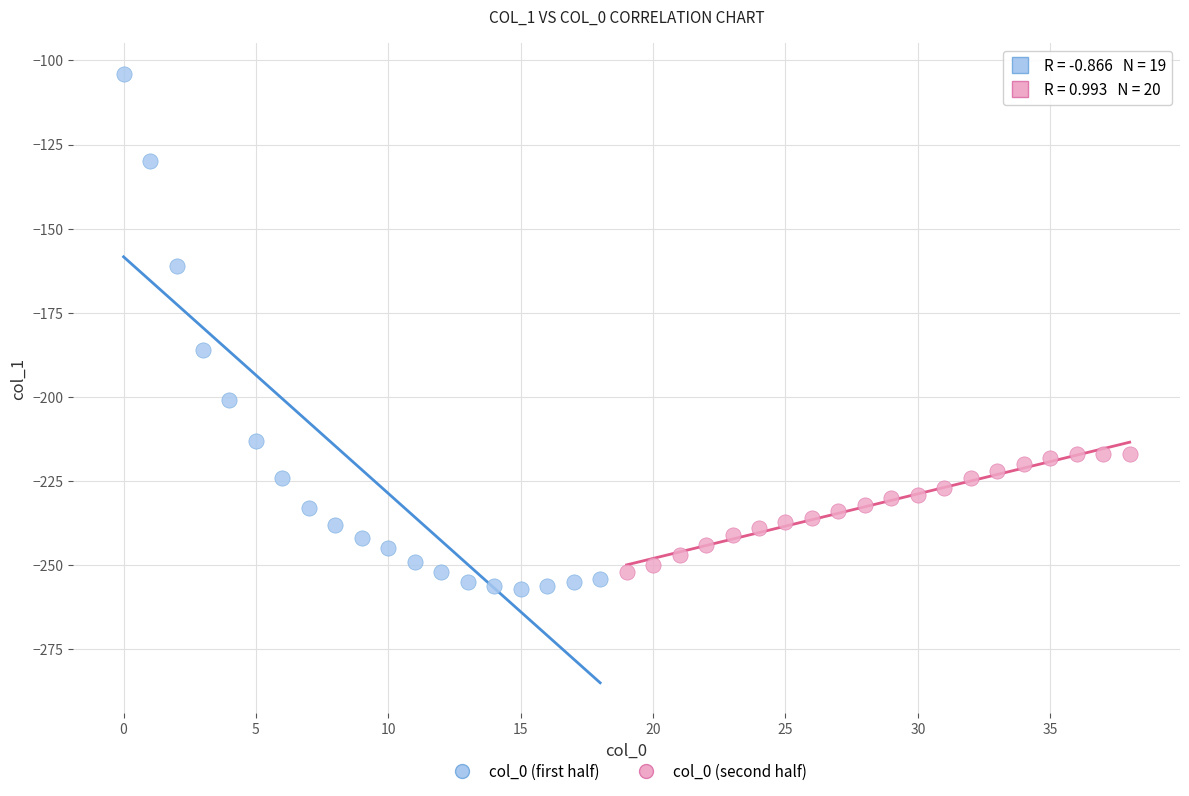

Which series reaches the maximum Y coordinate?

col_0 (first half)